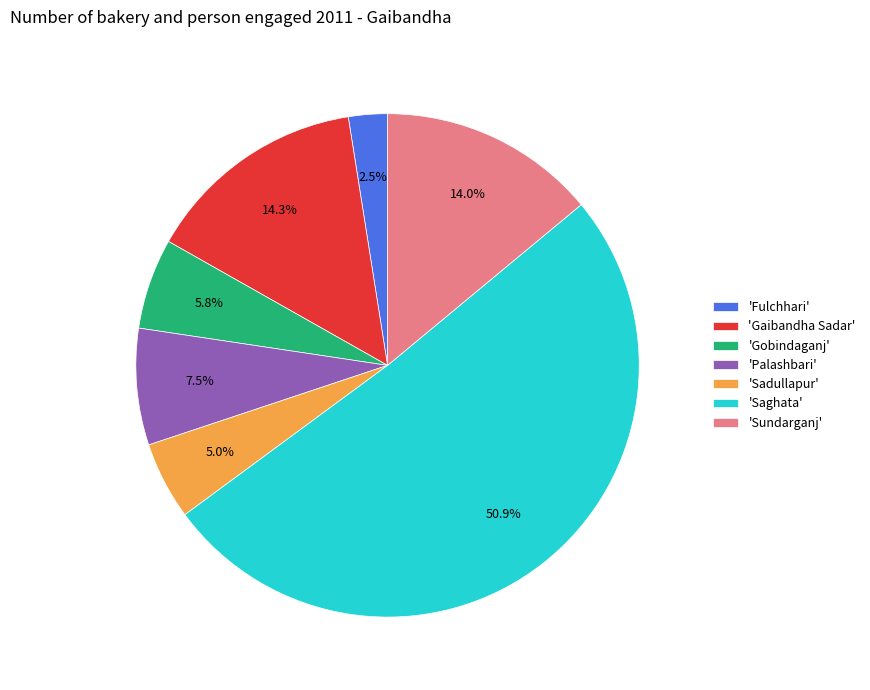

What portion of the pie excludes 'Gobindaganj'?

94.2%